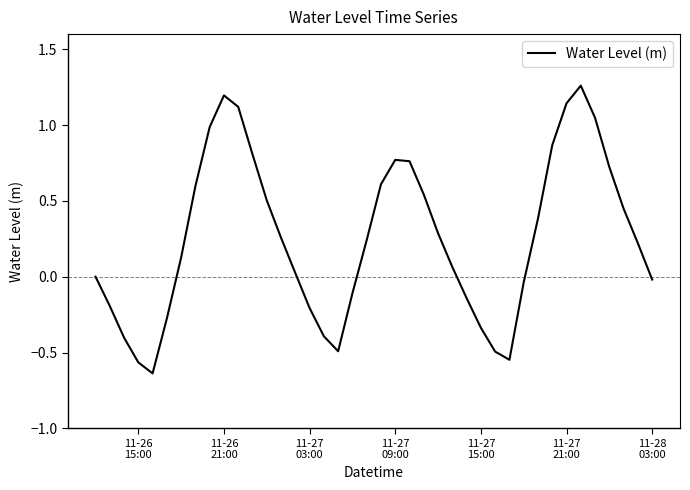

How many lines are shown in the chart?

1